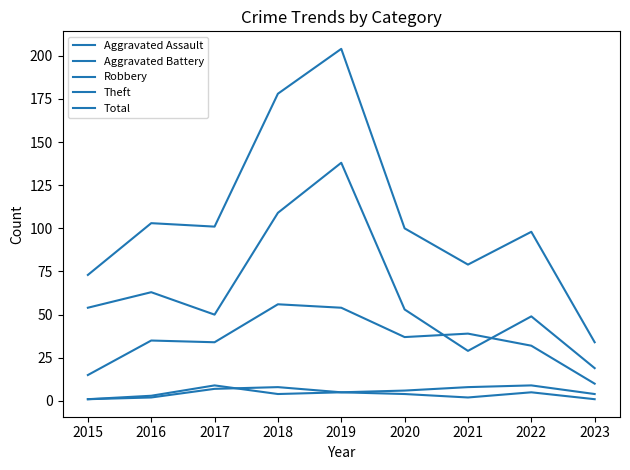

The value of Total at 2020 is 27. True or false?

False